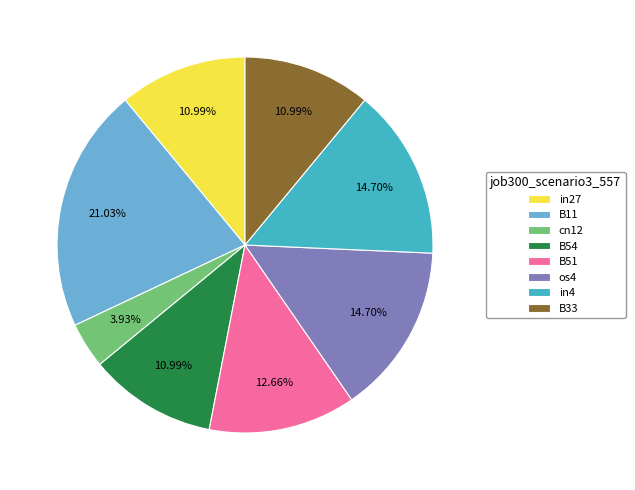

To the nearest percent, what percentage of the pie is cn12?

4%